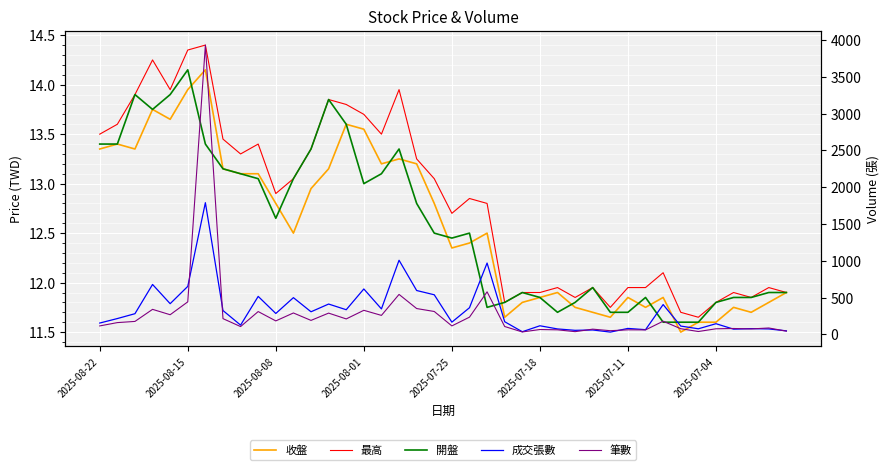

What are all the series names shown in the legend?

收盤, 最高, 開盤, 成交張數, 筆數